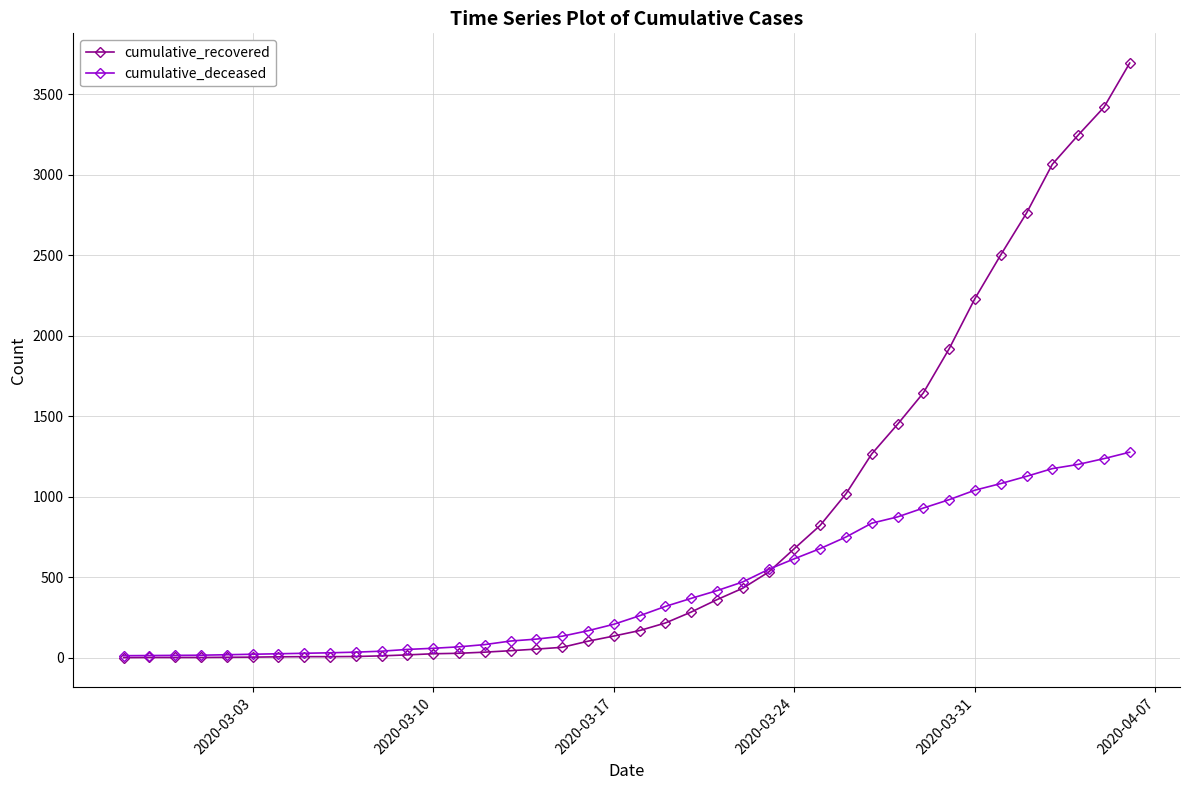

True or false: cumulative_recovered and cumulative_deceased intersect in this chart.

True